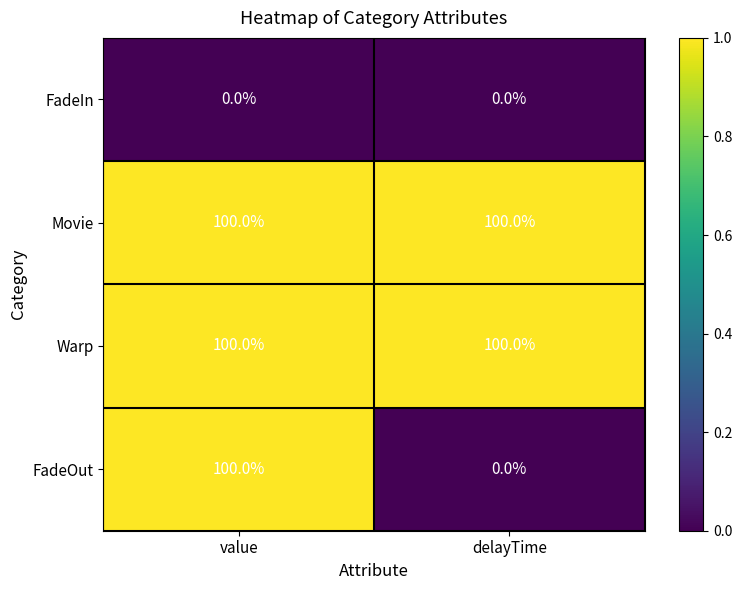

What is the lowest value of the Movie series?

100